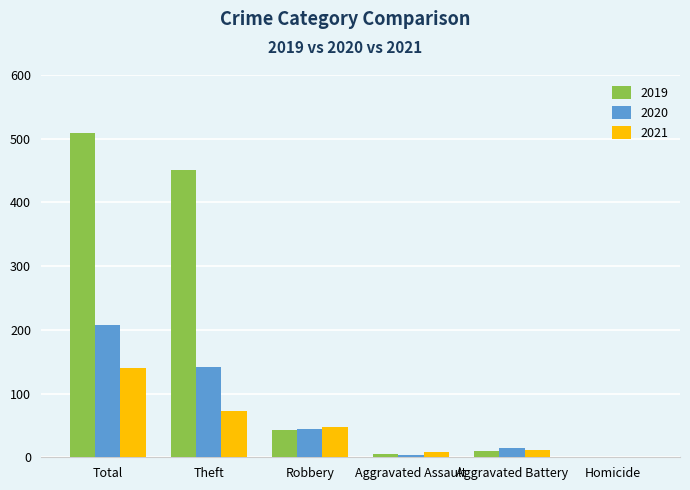

Count the number of categories in the chart.

6